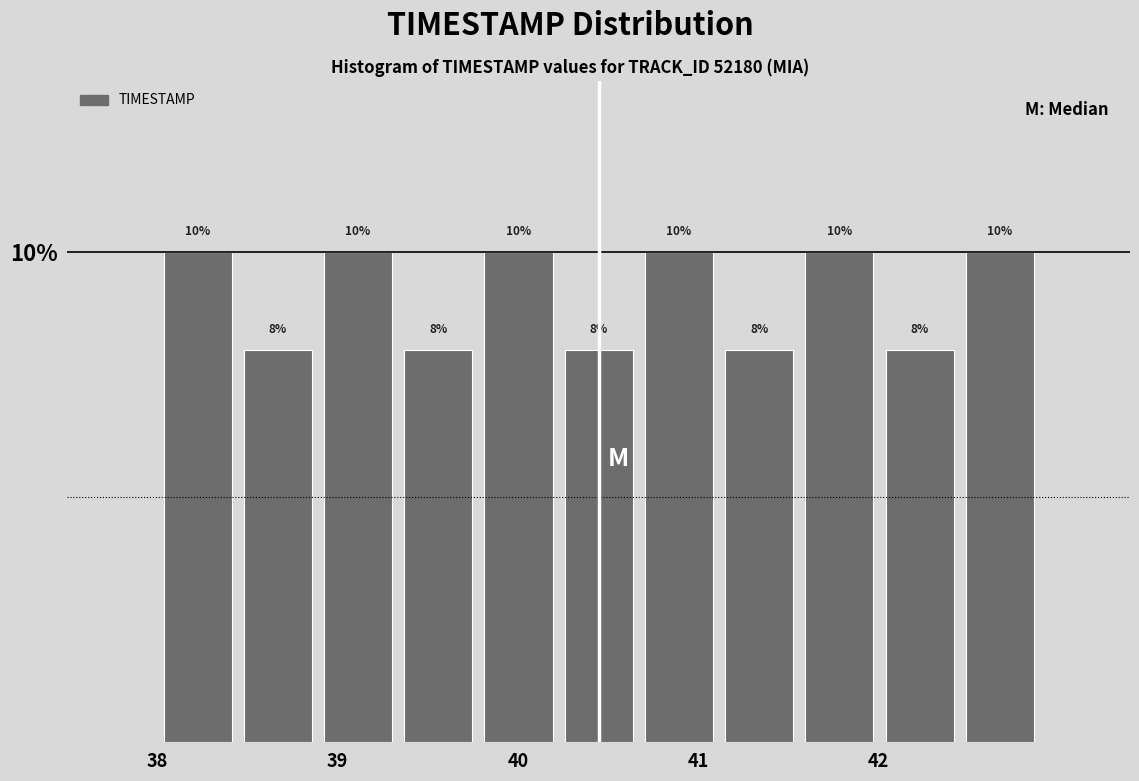

Reading left to right, transcribe this chart: for each bar, give the range it covers on the x-axis and its height. The bar edges are not printed on the chart, so give them approximately, as read against the axis.

38.0 to 38.4: 10
38.4 to 38.9: 8
38.9 to 39.3: 10
39.3 to 39.8: 8
39.8 to 40.2: 10
40.2 to 40.7: 8
40.7 to 41.1: 10
41.1 to 41.6: 8
41.6 to 42.0: 10
42.0 to 42.5: 8
42.5 to 42.9: 10